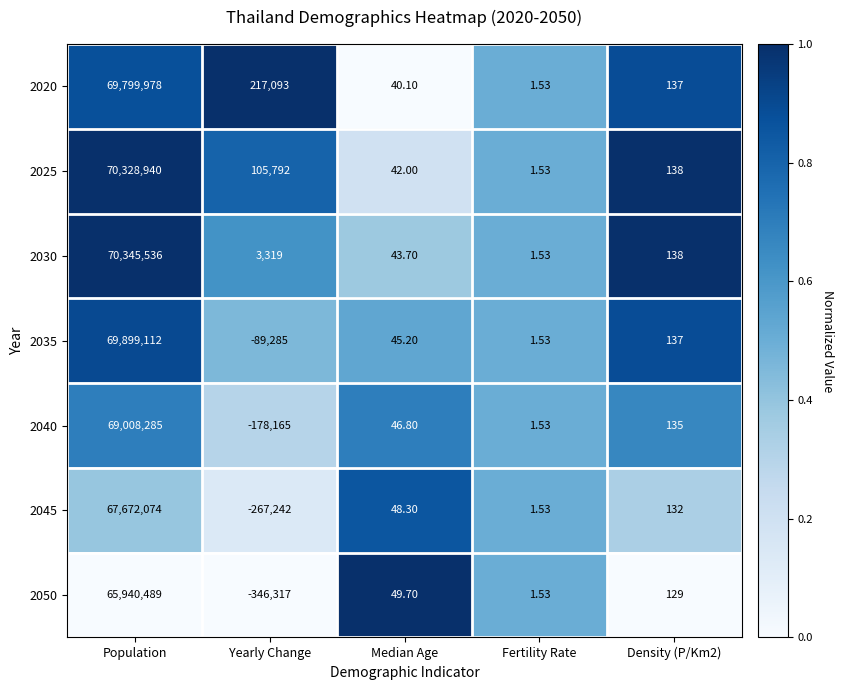

At which label does 2030 first exceed 138?

Population